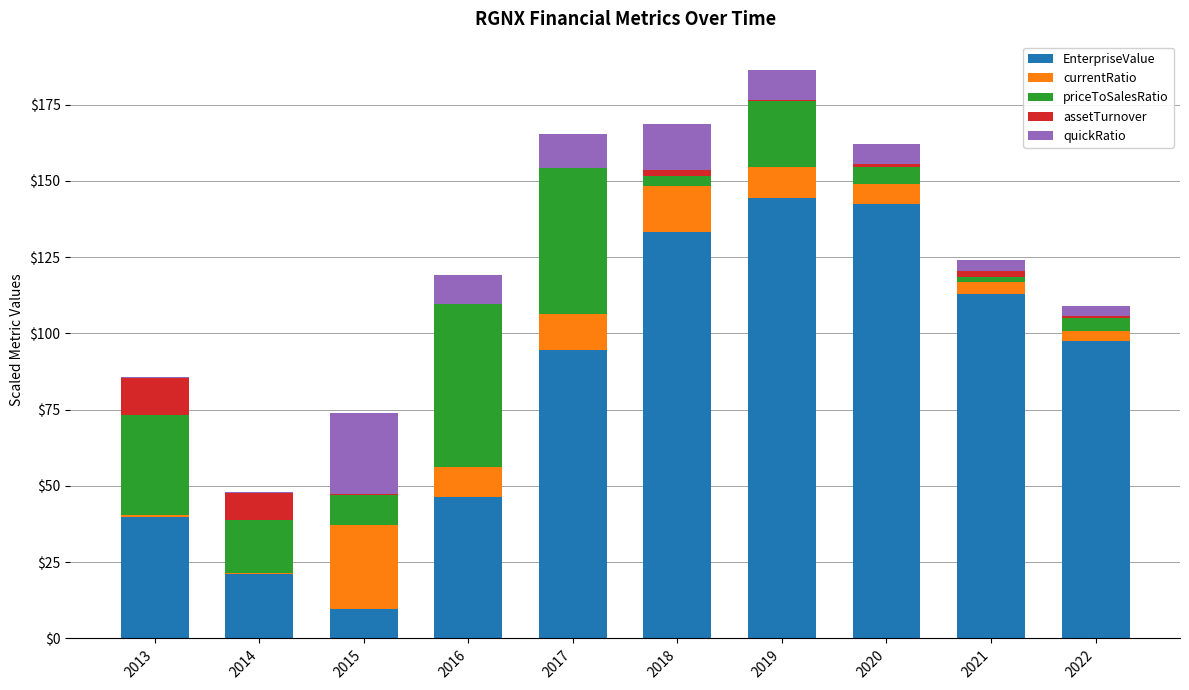

How many data points does each series have?

10